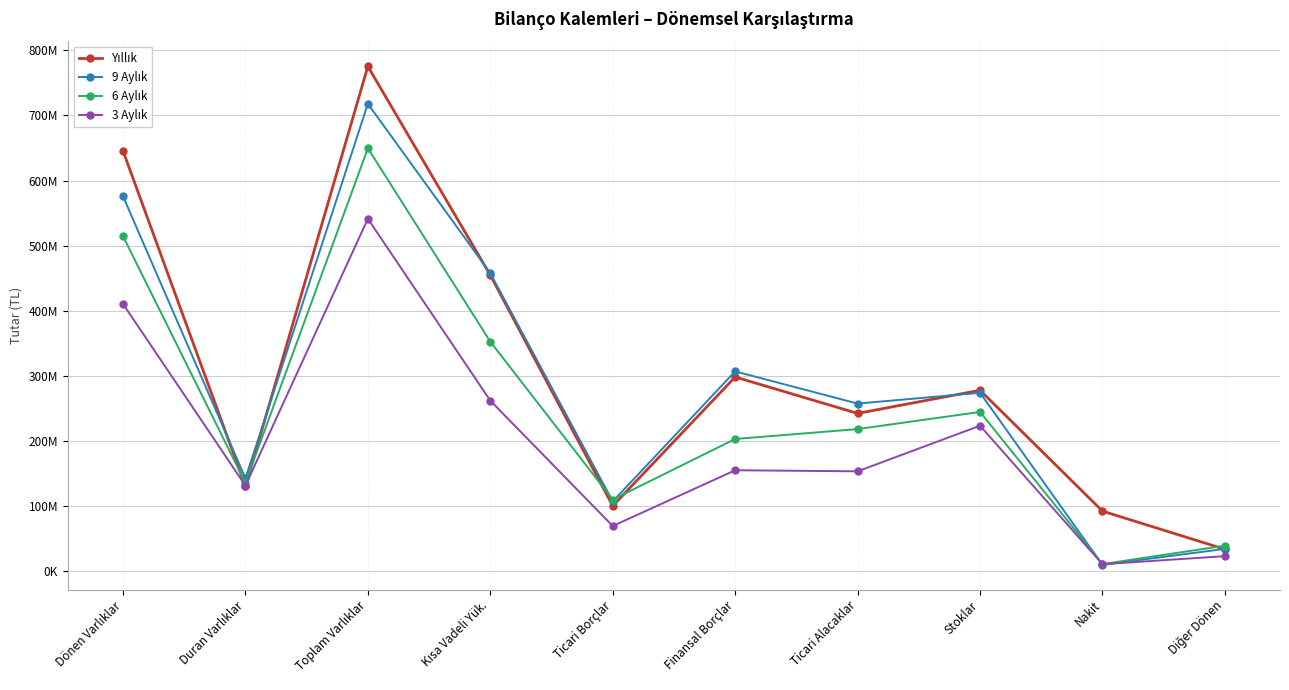

Which series has the largest total across all categories?

Yıllık